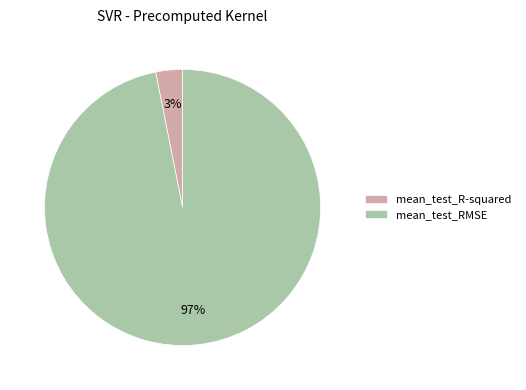

To the nearest percent, what is the average slice percentage?

50%